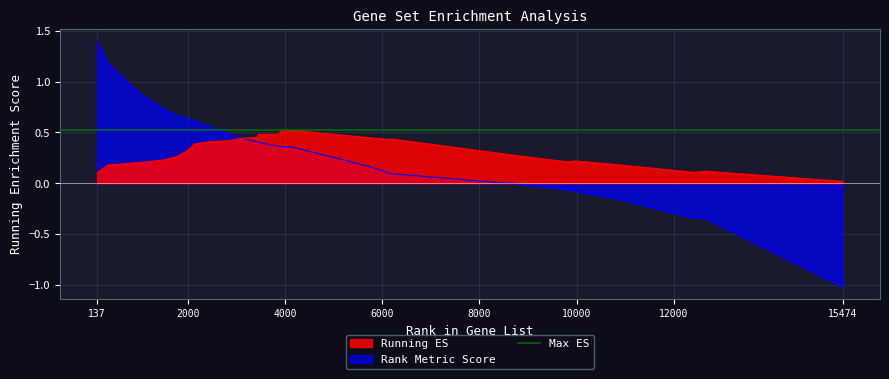

What value does the RUNNING ES series have at 3870?

0.5